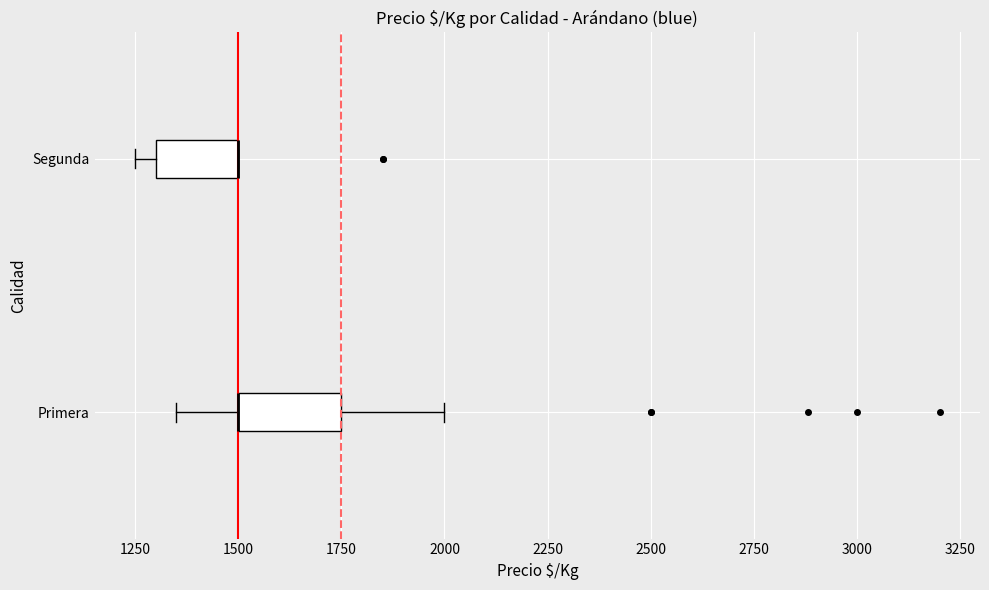

Reading bottom to top, read every box against the x-axis: the position of its median line, the range the box covers, and the ends of its whiskers. The values are not printed on the chart, so give them approximately, as read against the axis.

Primera: median 1500 (drawn on the box's left edge), box 1500 to 1750, whiskers 1350 to 2000
Segunda: median 1500 (drawn on the box's right edge), box 1300 to 1500, whiskers 1250 to 1500